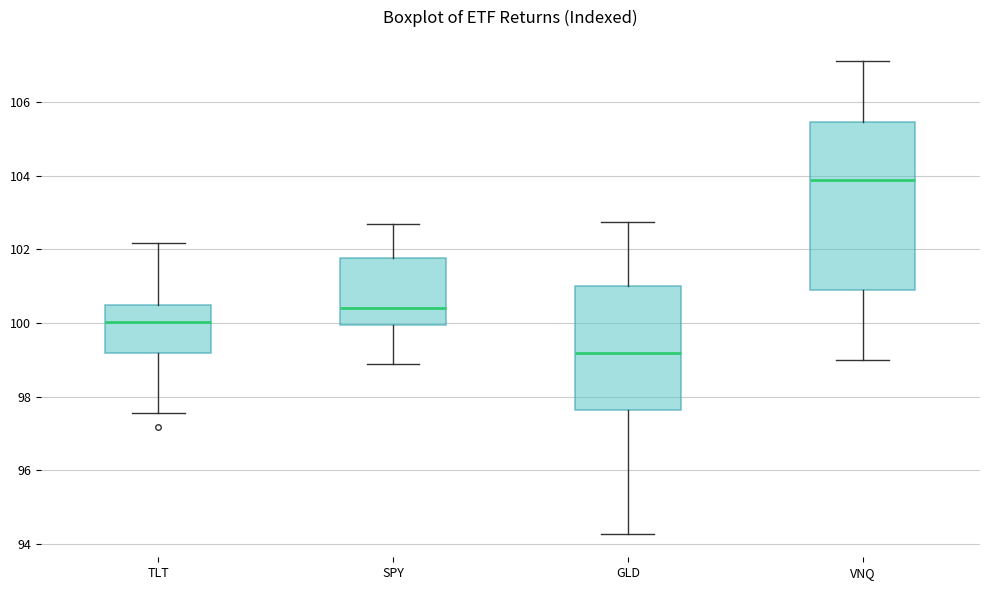

Which box is the tallest, from its lower edge to its upper edge?

VNQ